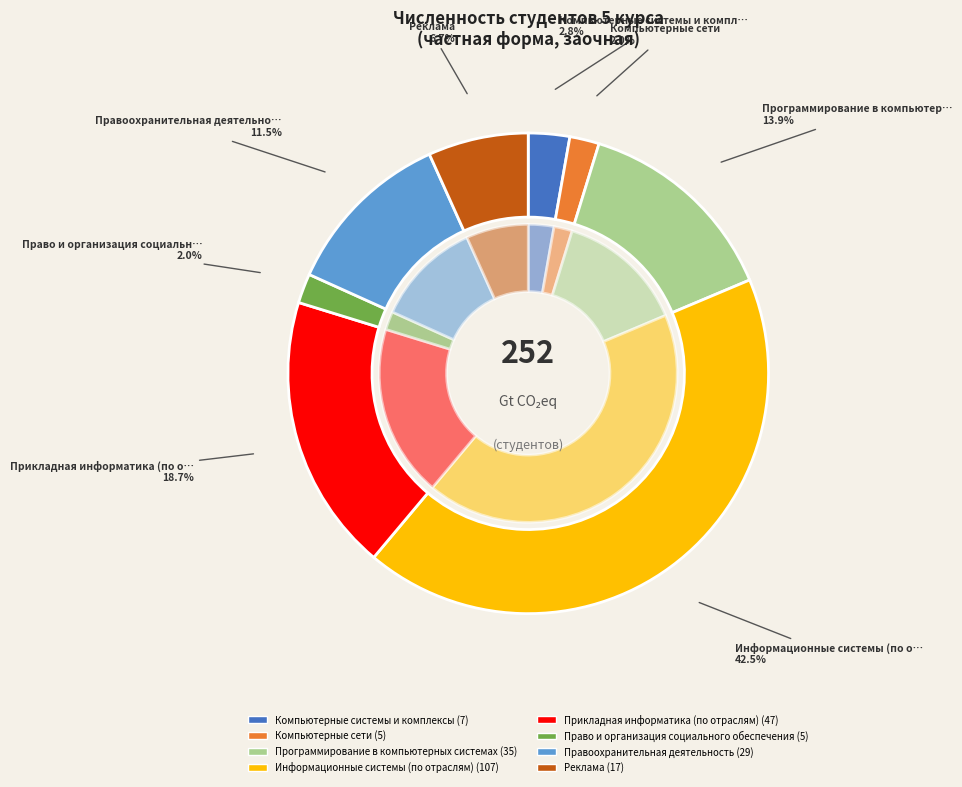

How many segments does this pie chart have?

8